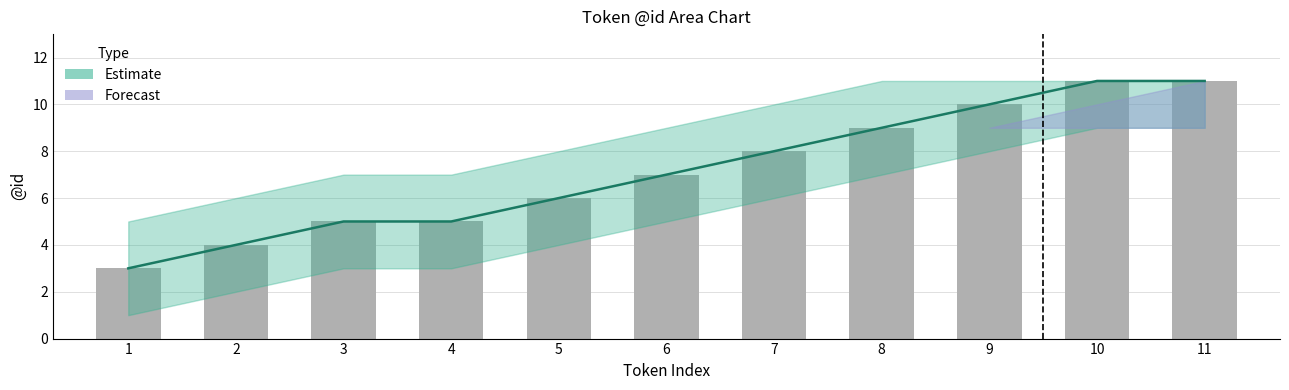

What is the total value across all series at 2?

12